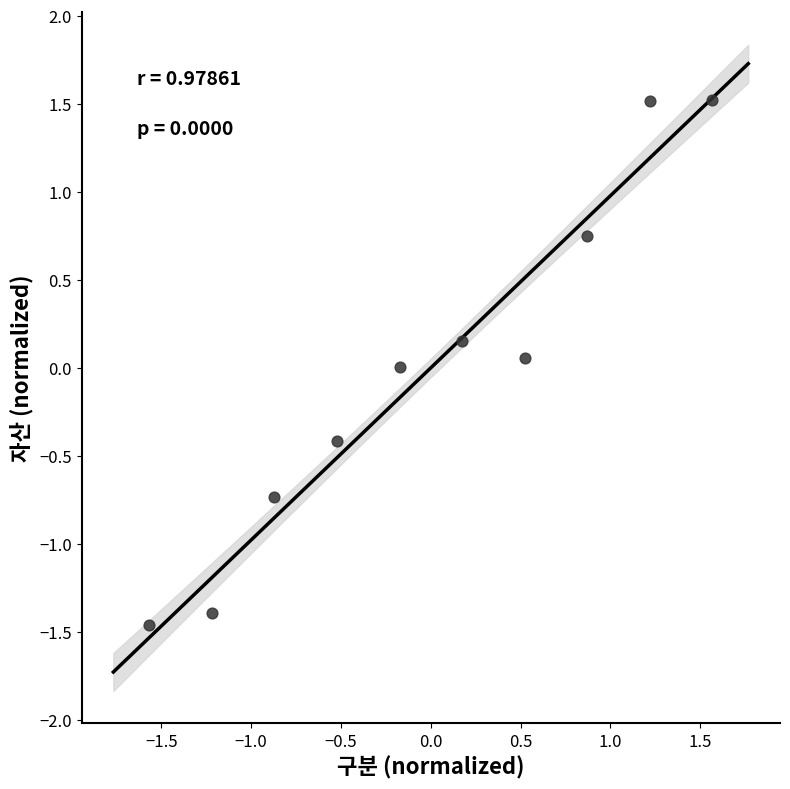

What is the range of X values (max minus min)?

3.1